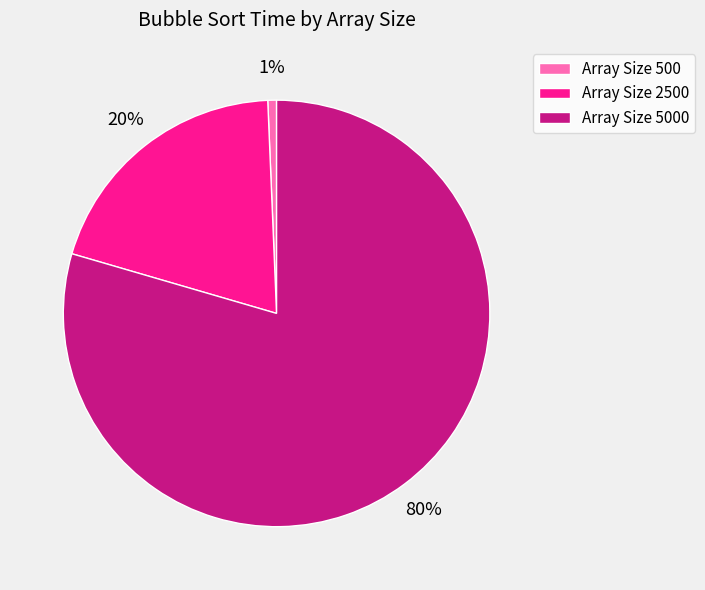

Which has a higher value, Array Size 2500 or Array Size 500?

Array Size 2500